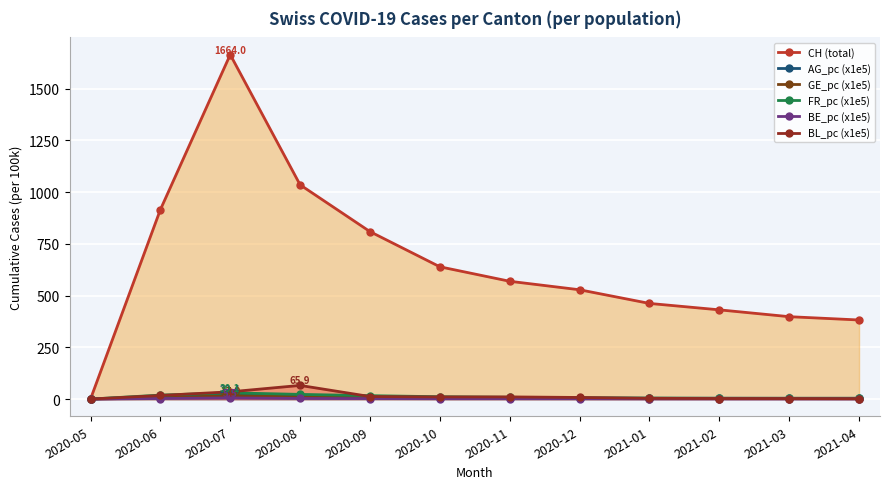

Is it true that BE_pc (x1e5) equals 3.9 at 2020-09?

False